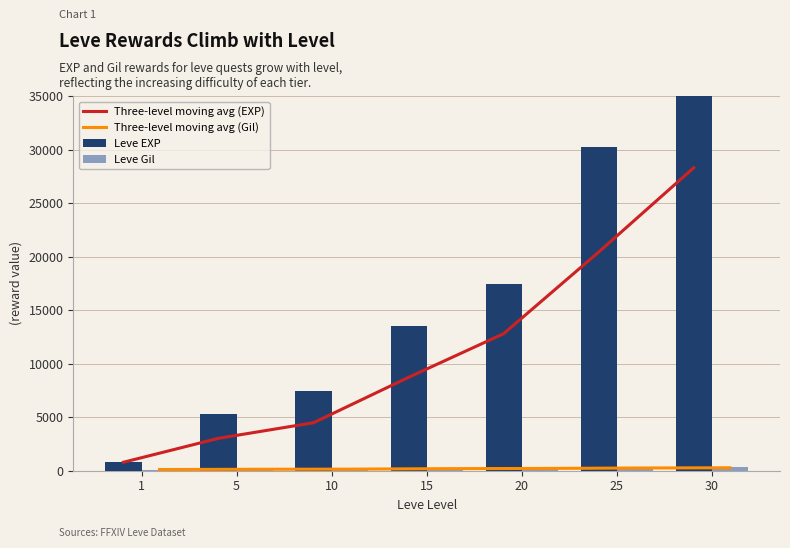

Which series has the widest spread of values?

Leve EXP